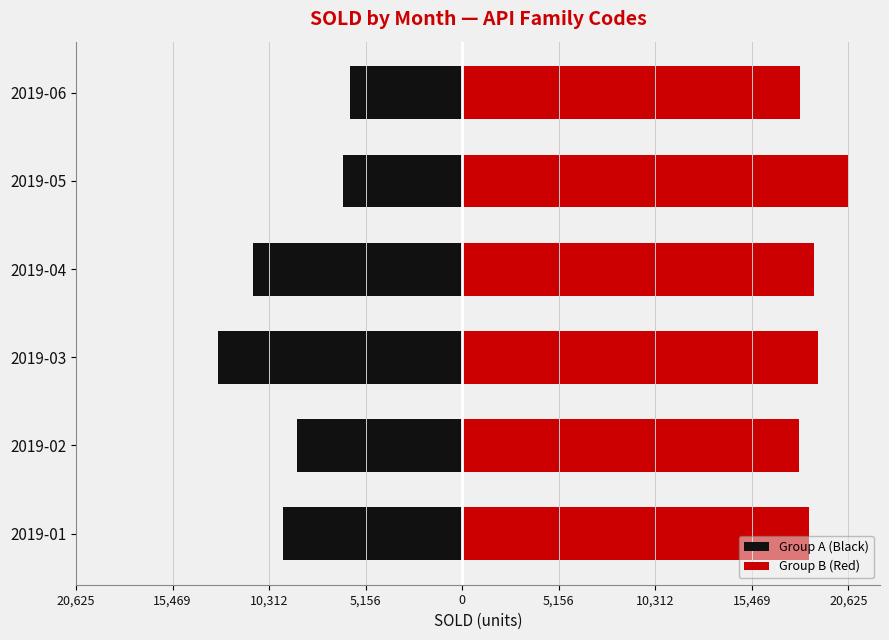

Is the value of Group B (Red) at 2019-05 greater than the value of Group A (Black) at 2019-02?

Yes